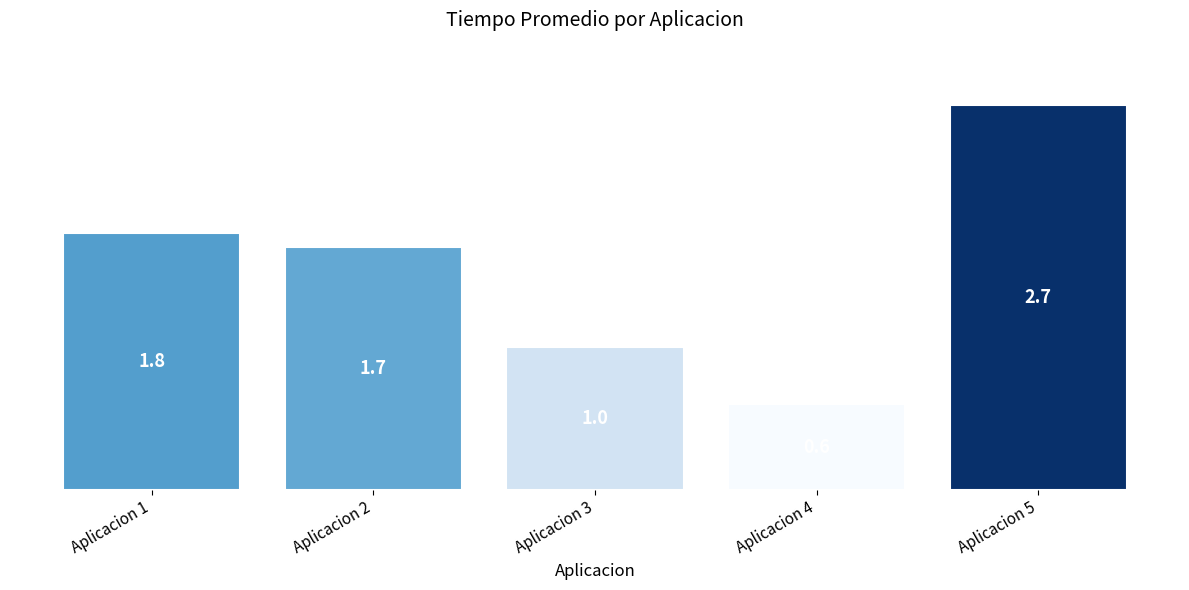

True or false: the data shows 3.8 at Aplicacion 5.

False